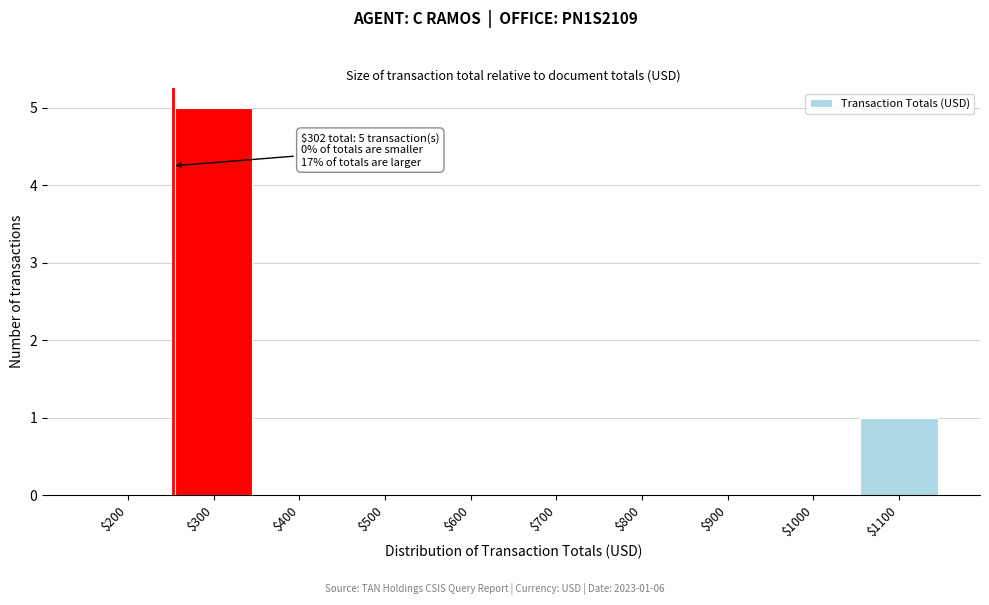

True or false: the data shows -3 at $500.

False